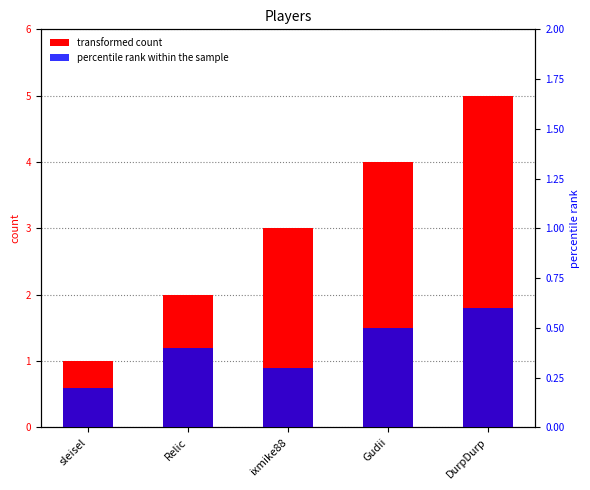

What is the smallest value displayed?

0.2